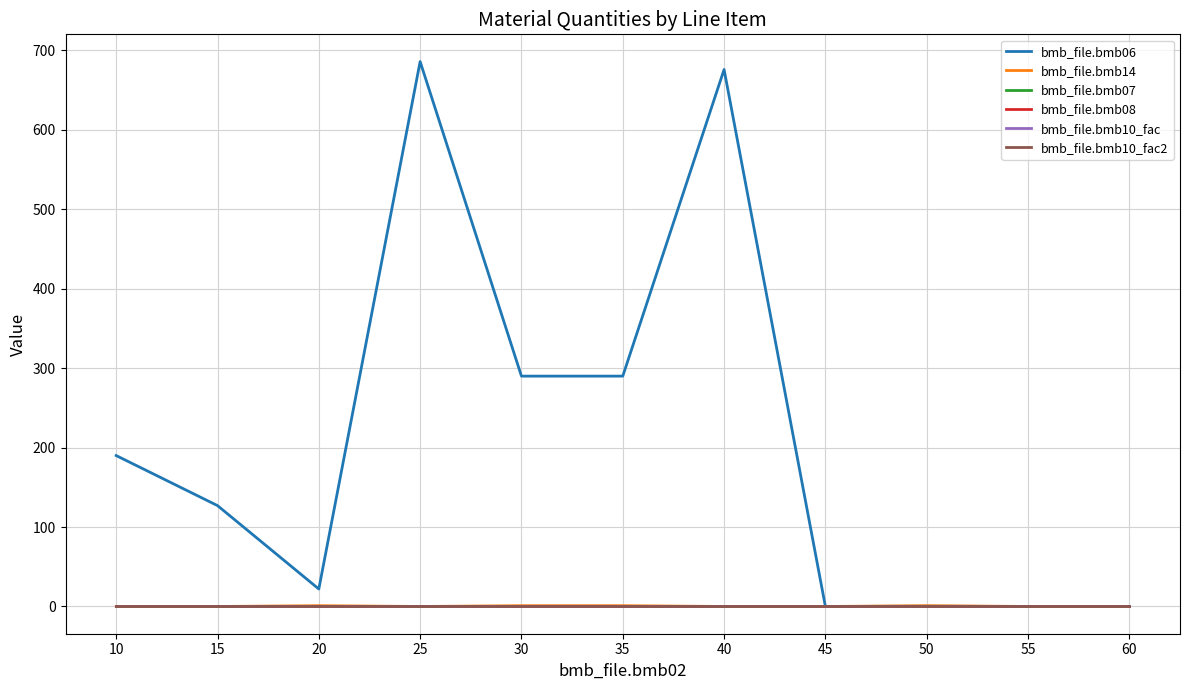

Does the chart display data point markers on the line(s)?

No